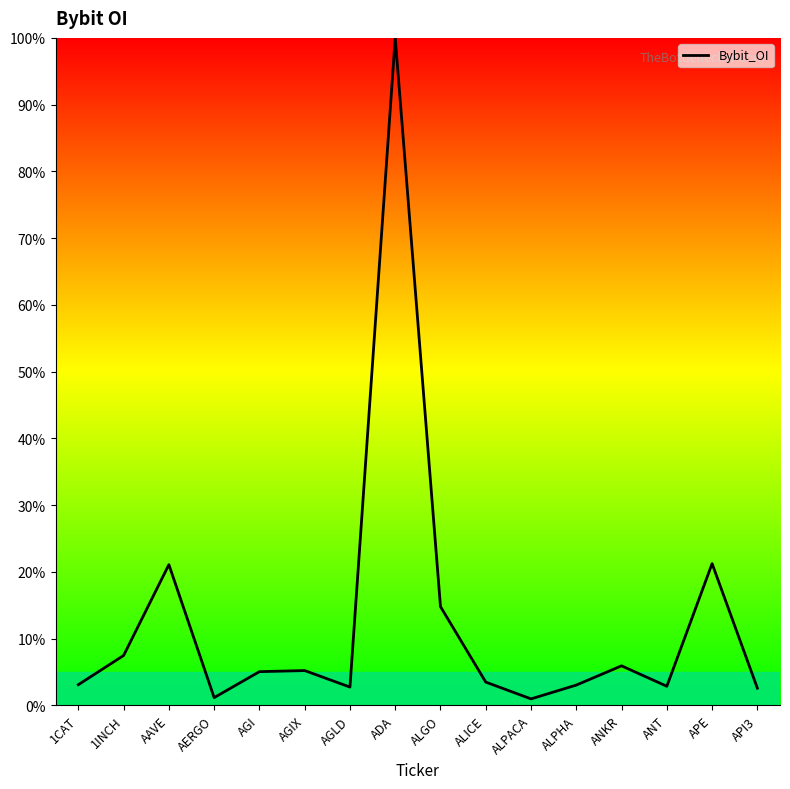

Which category has the highest value across all series?

ADA